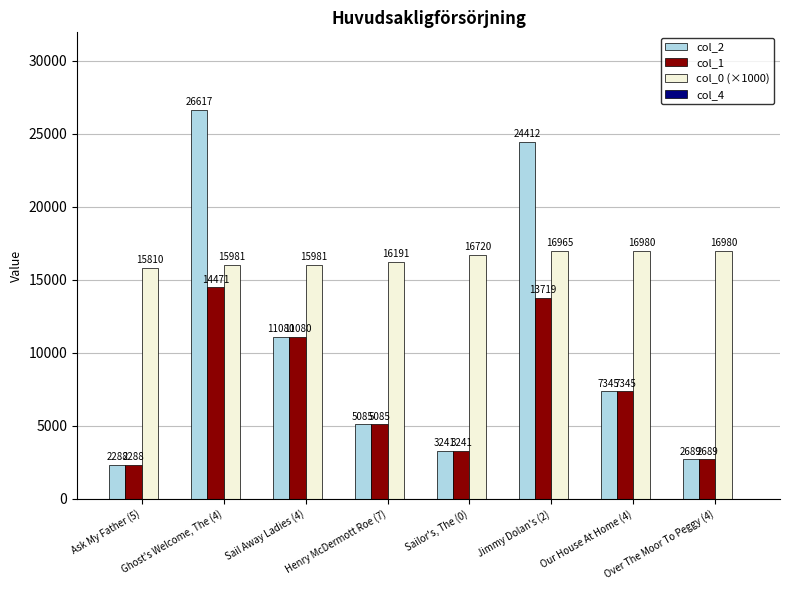

How many data points in col_0 (×1000) are above 16720?

4